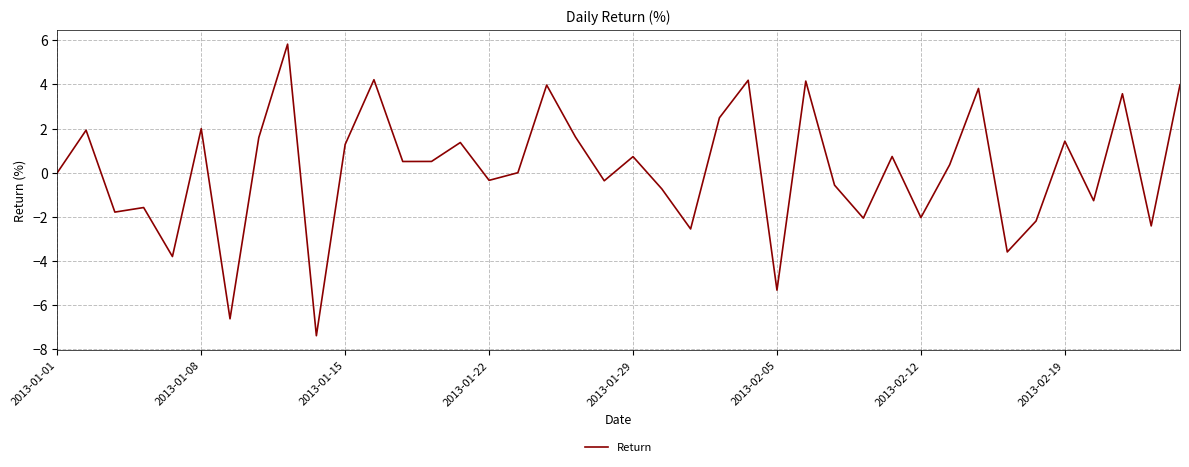

What is the difference between the maximum and second lowest values?

12.4